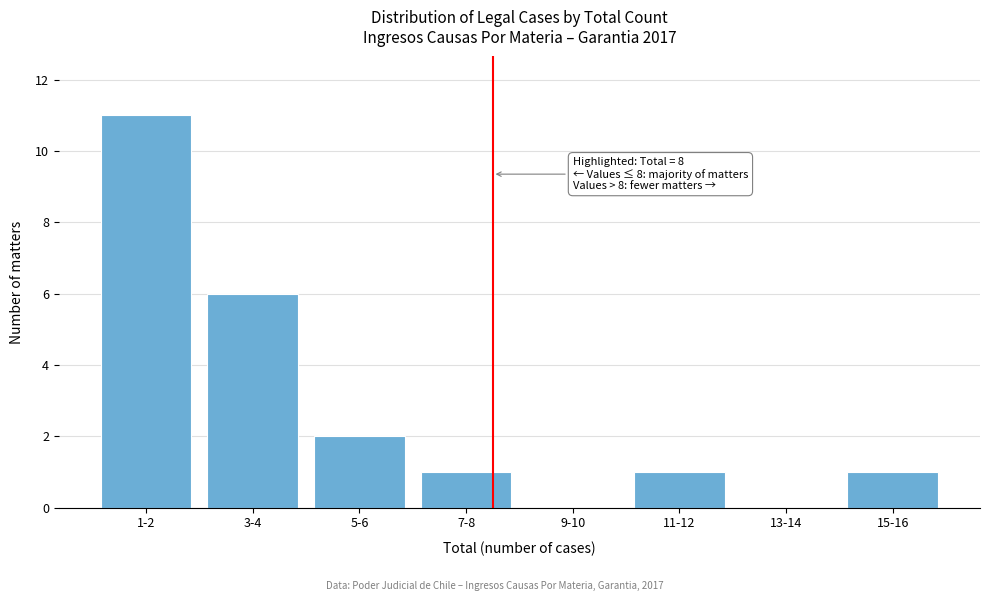

Reading right to left, extract all data points from this chart.

15-16=1	13-14=0	11-12=1	9-10=0	7-8=1	5-6=2	3-4=6	1-2=11